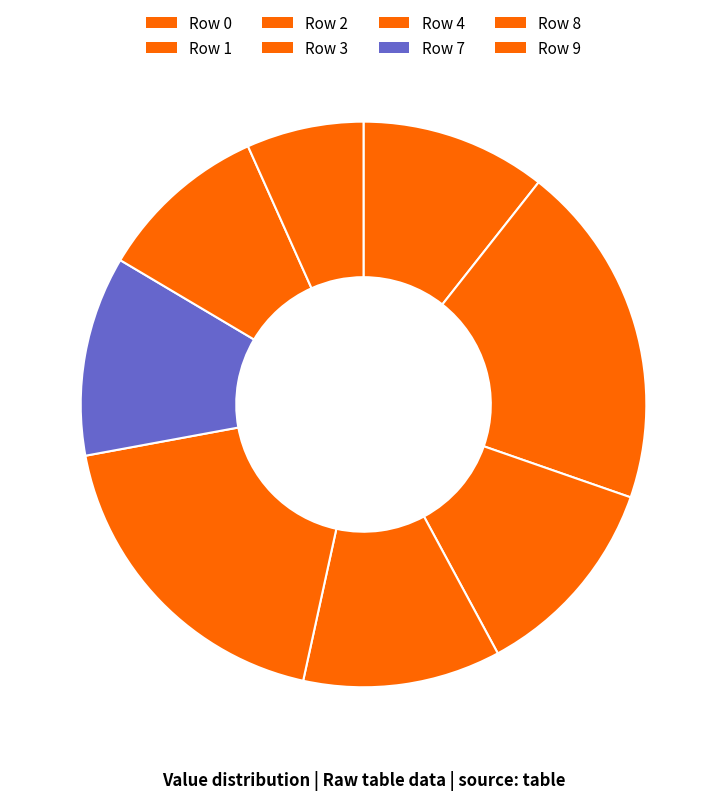

What is the total percentage of Row 8 and Row 3?

21.1%